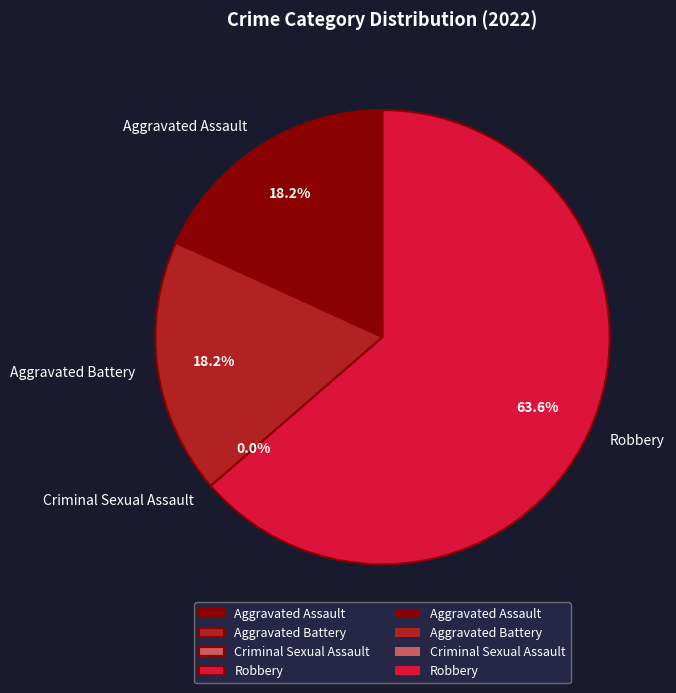

To the nearest percent, what is the average slice percentage?

25%